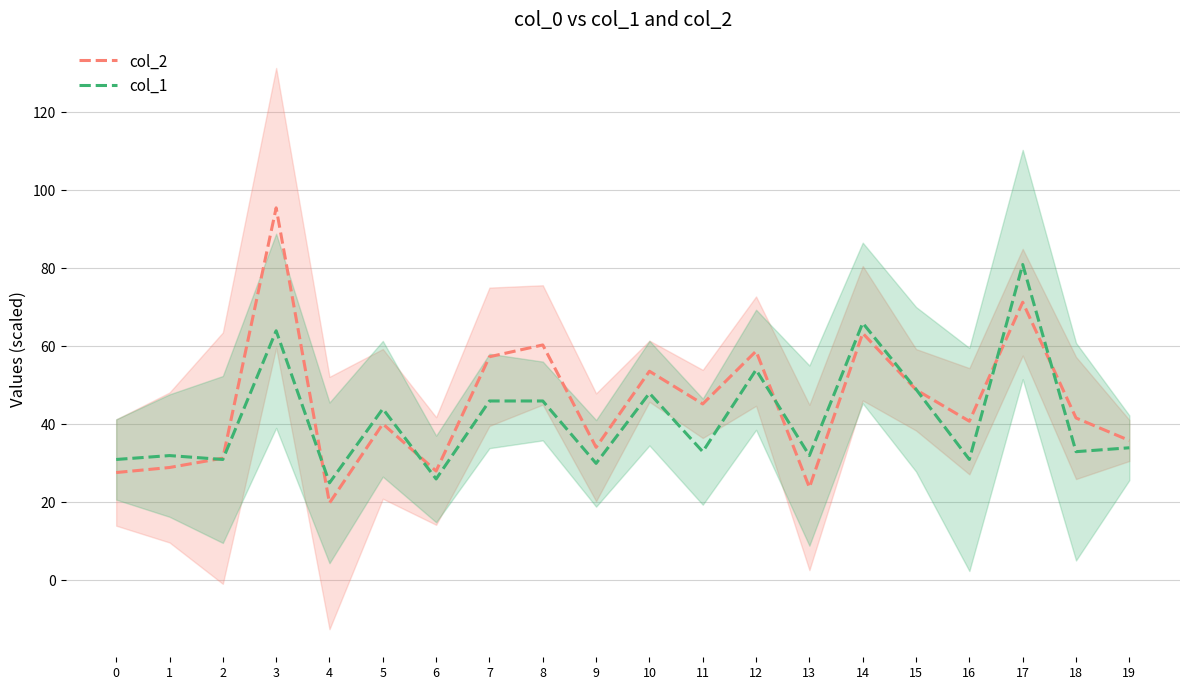

What is the value of the col_2 point at the 14th from the left?

23.8